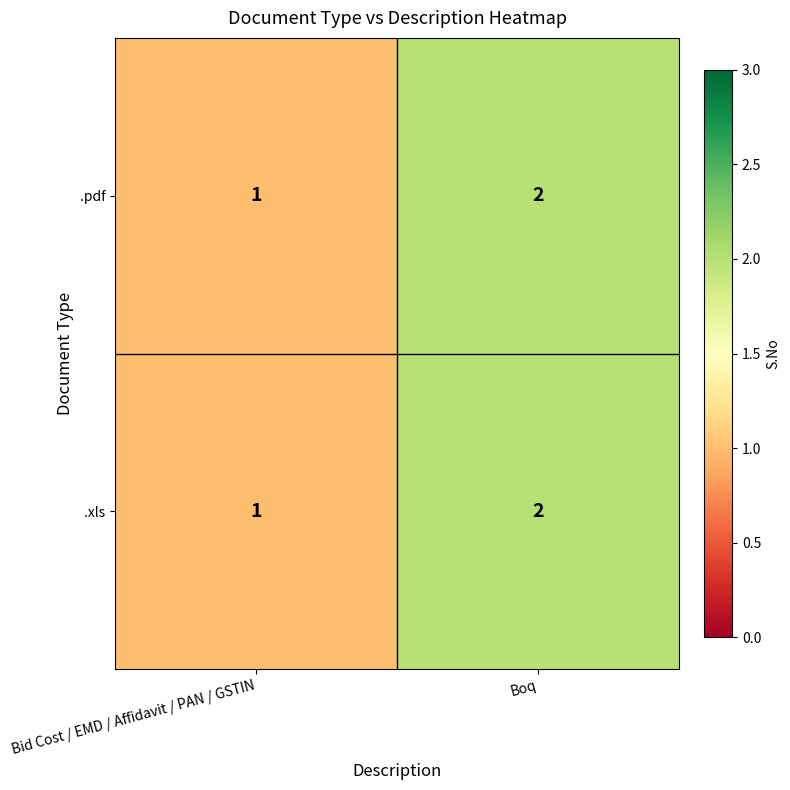

What is the maximum value shown in the chart?

2